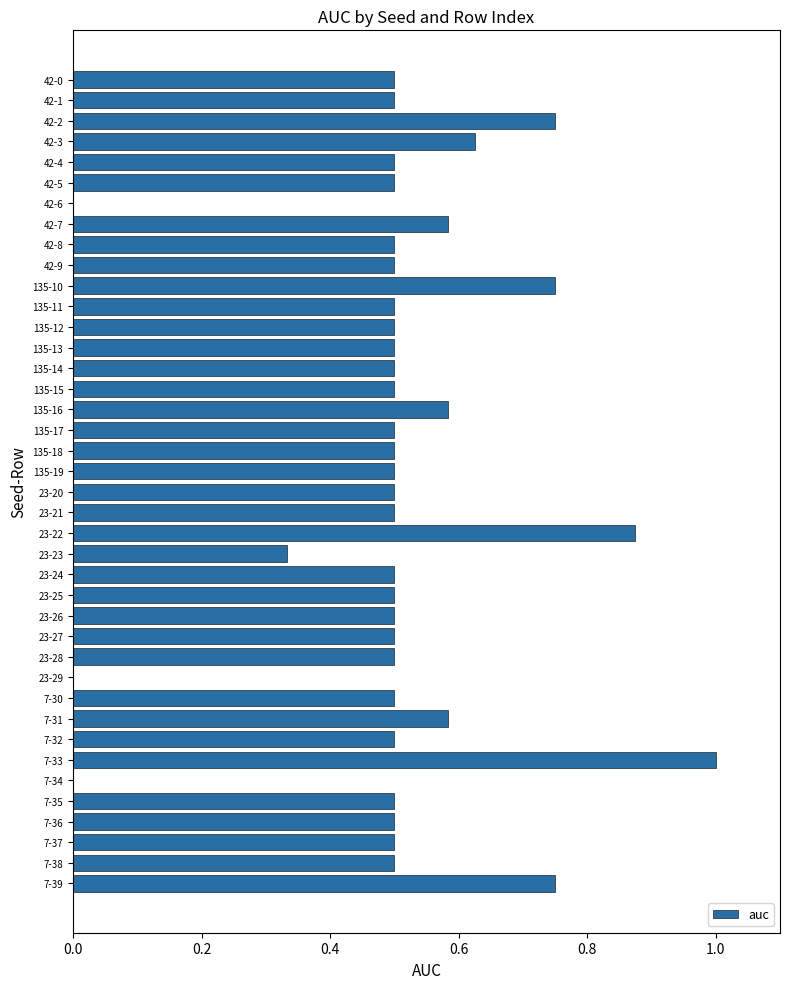

What is the greatest value displayed?

1.0